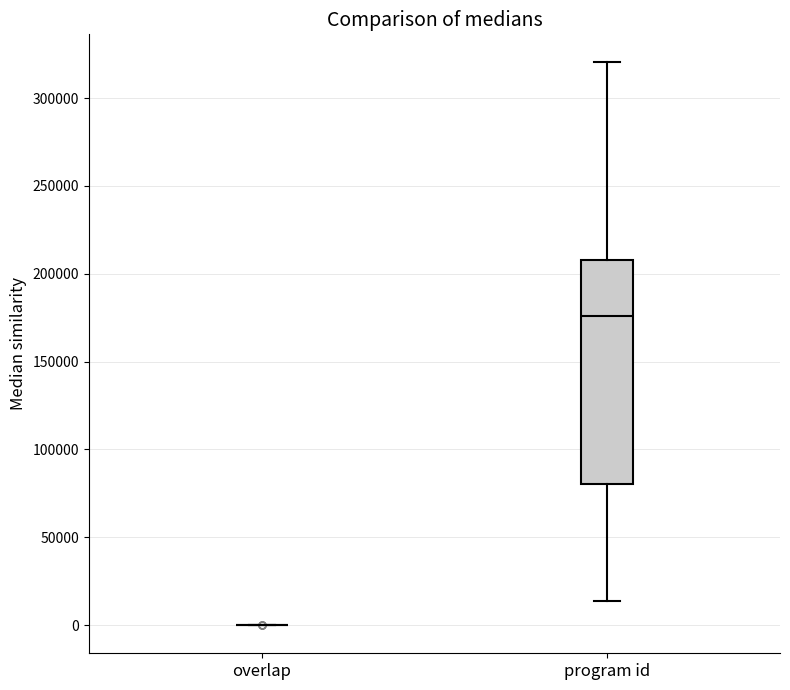

Reading left to right, transcribe this box plot: for each box, give where its median line is, the range the box spans, and where its two whiskers end, as read against the y-axis. The values are not printed on the chart, so give them approximately, as read against the axis.

overlap: box collapsed to a line at 0, whiskers 0 to 0
program id: median 175000, box 80000 to 210000, whiskers 15000 to 320000